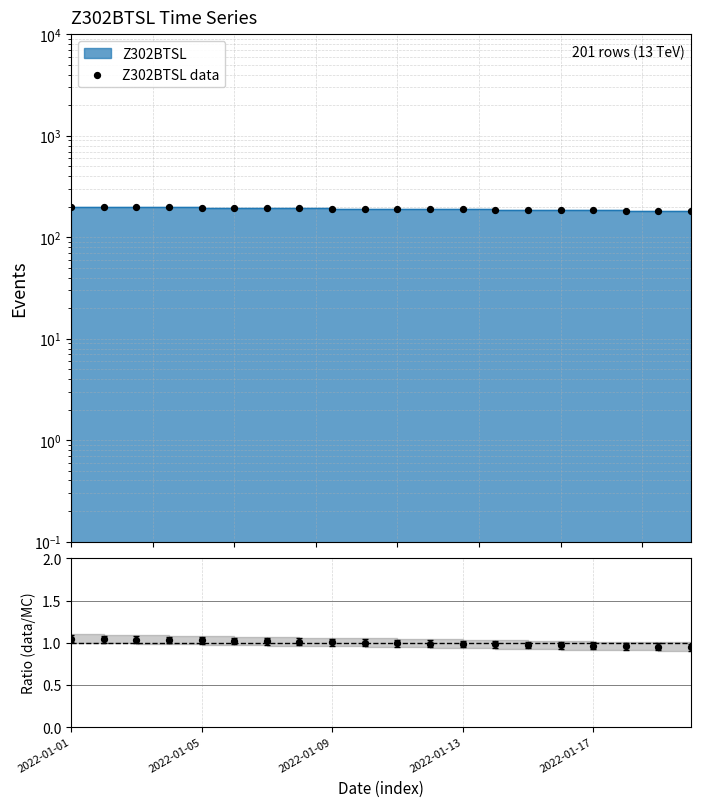

Which has a higher value, 12 or 6?

6